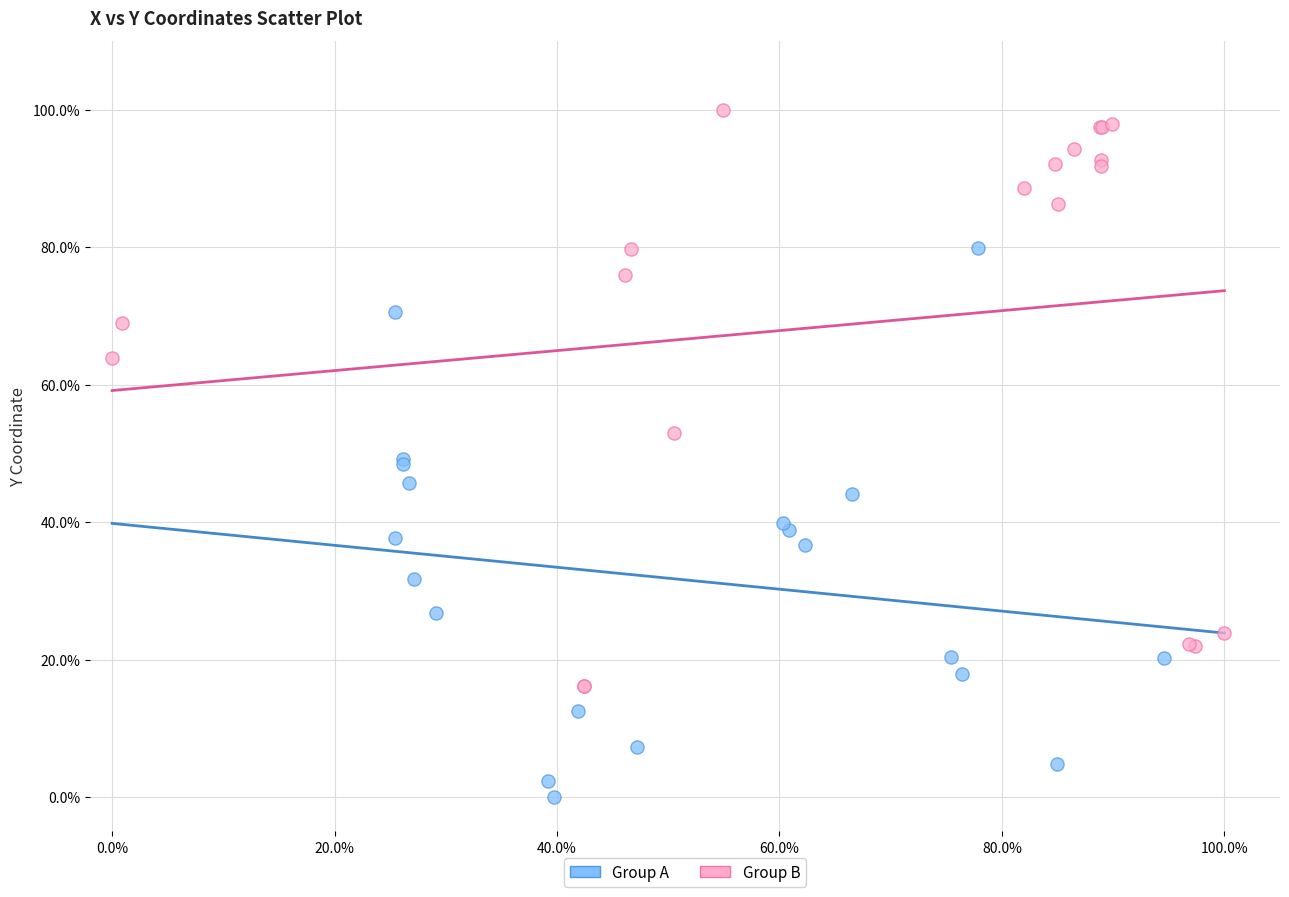

Which series contains the highest Y value?

Group B